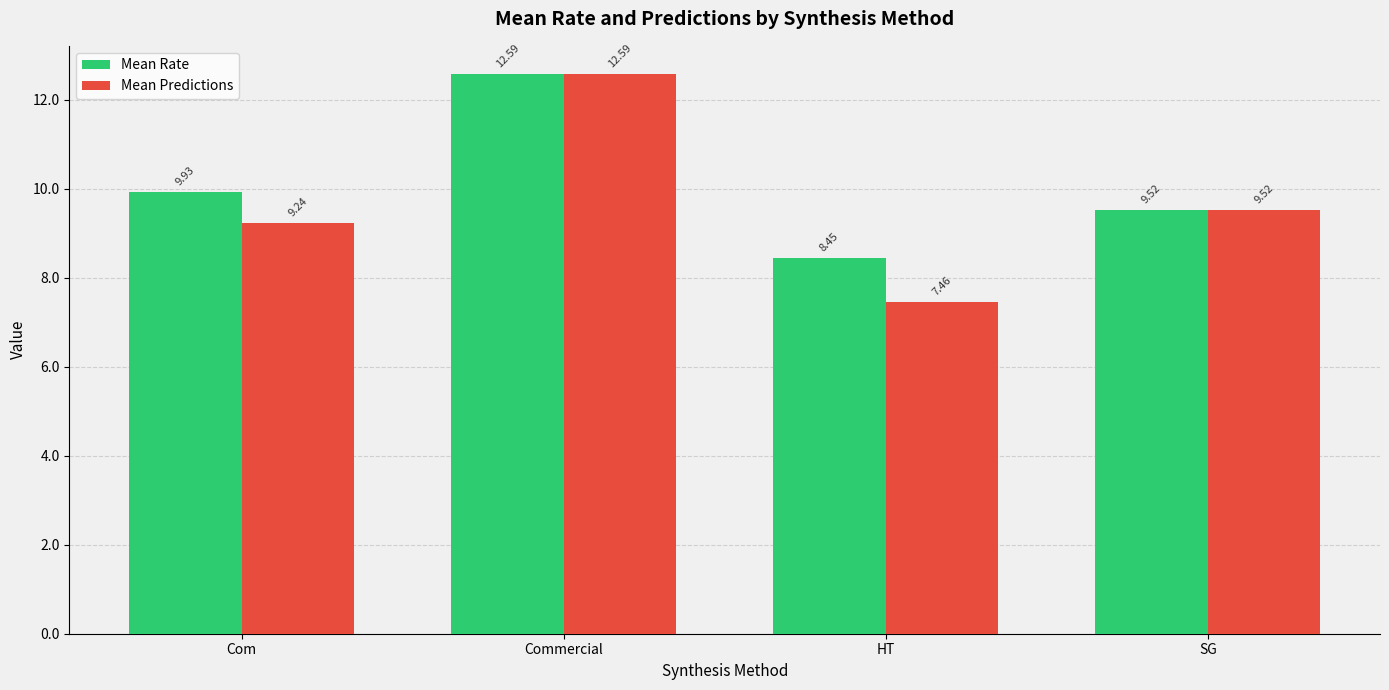

What is the sum of the Mean Predictions values at SG and Com?

18.8